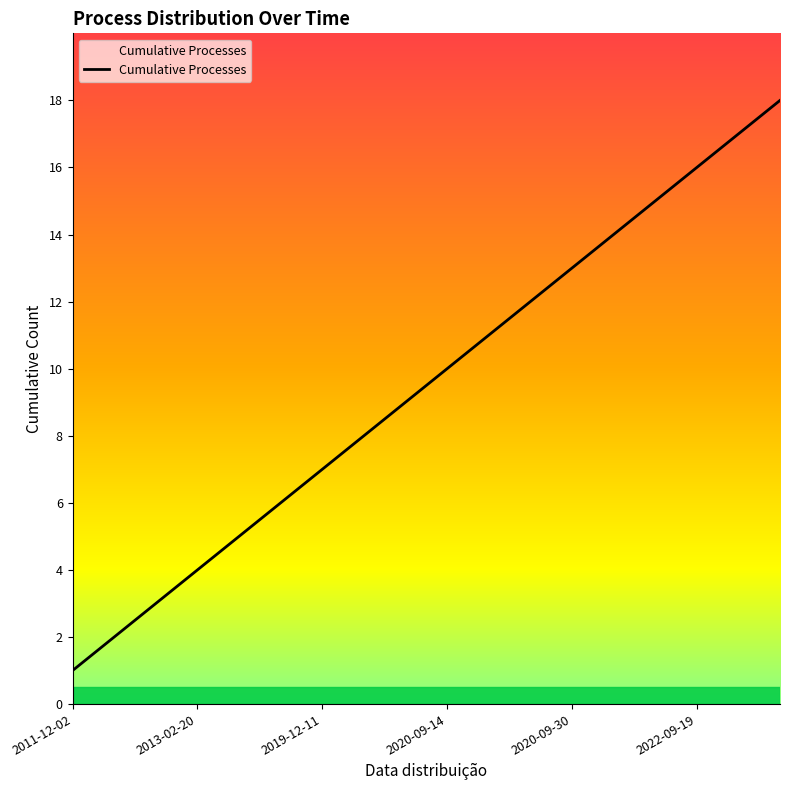

Reading left to right, extract all data points from this chart.

1	2	3	4	5	6	7	8	9	10	11	12	13	14	15	16	17	18